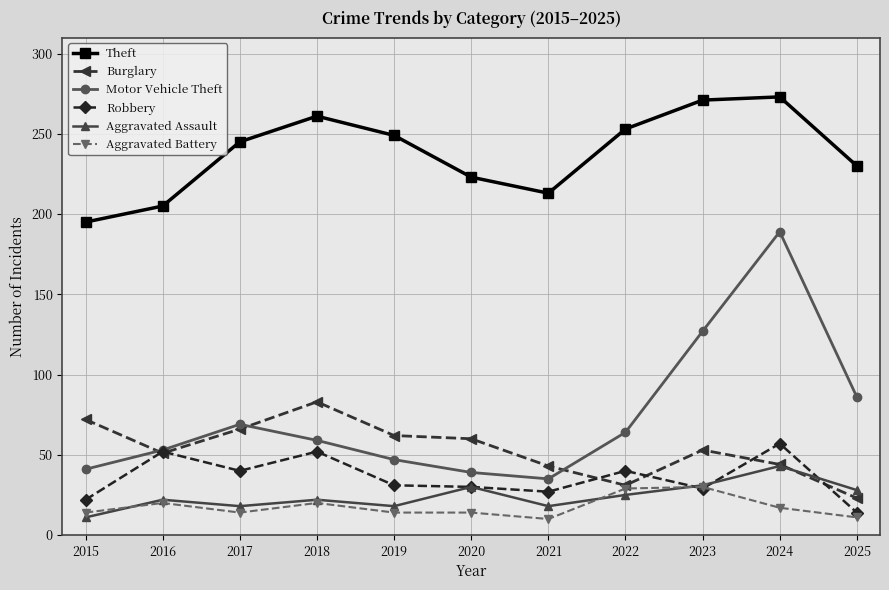

At how many categories does at least one series exceed 87?

11